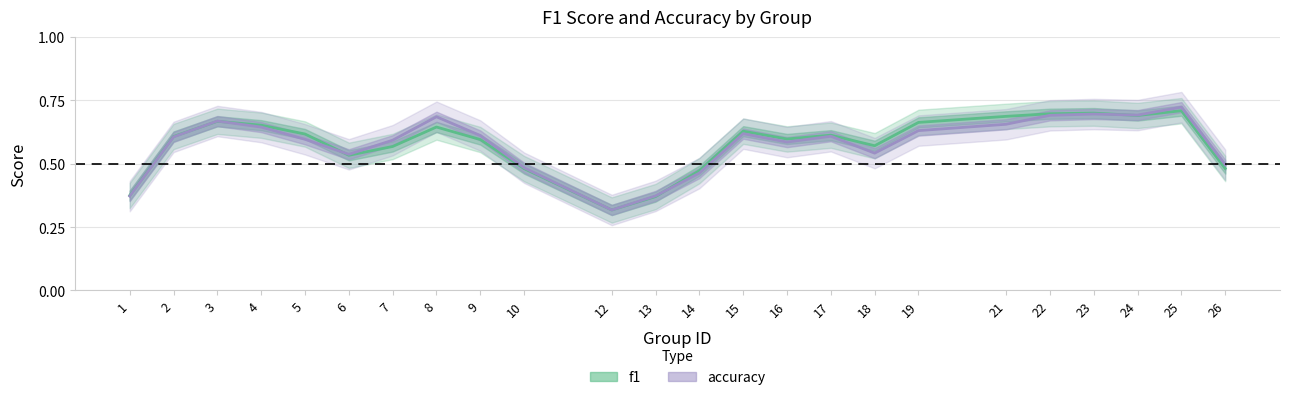

True or false: f1 and accuracy cross at least once.

True